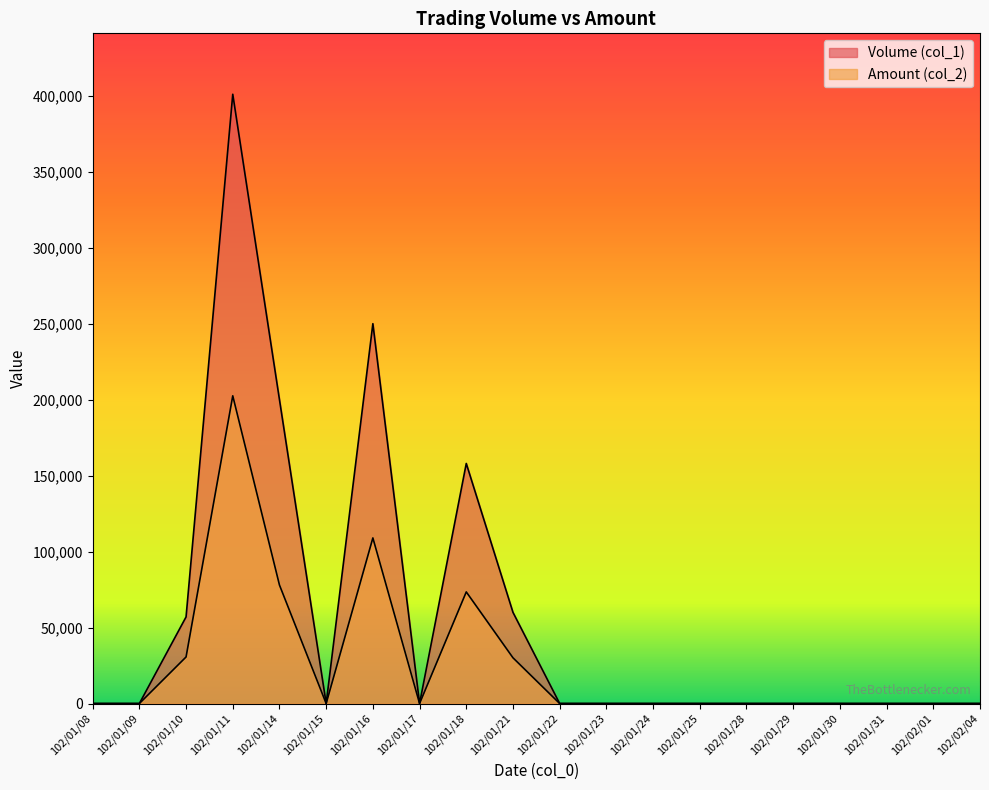

Between 102/01/08 and 102/02/04, which series saw the biggest shift?

Volume (col_1)